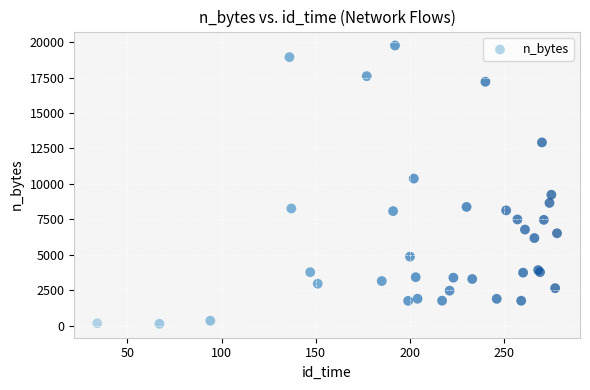

What Y value in the scatter plot is closest to 9947?

10375